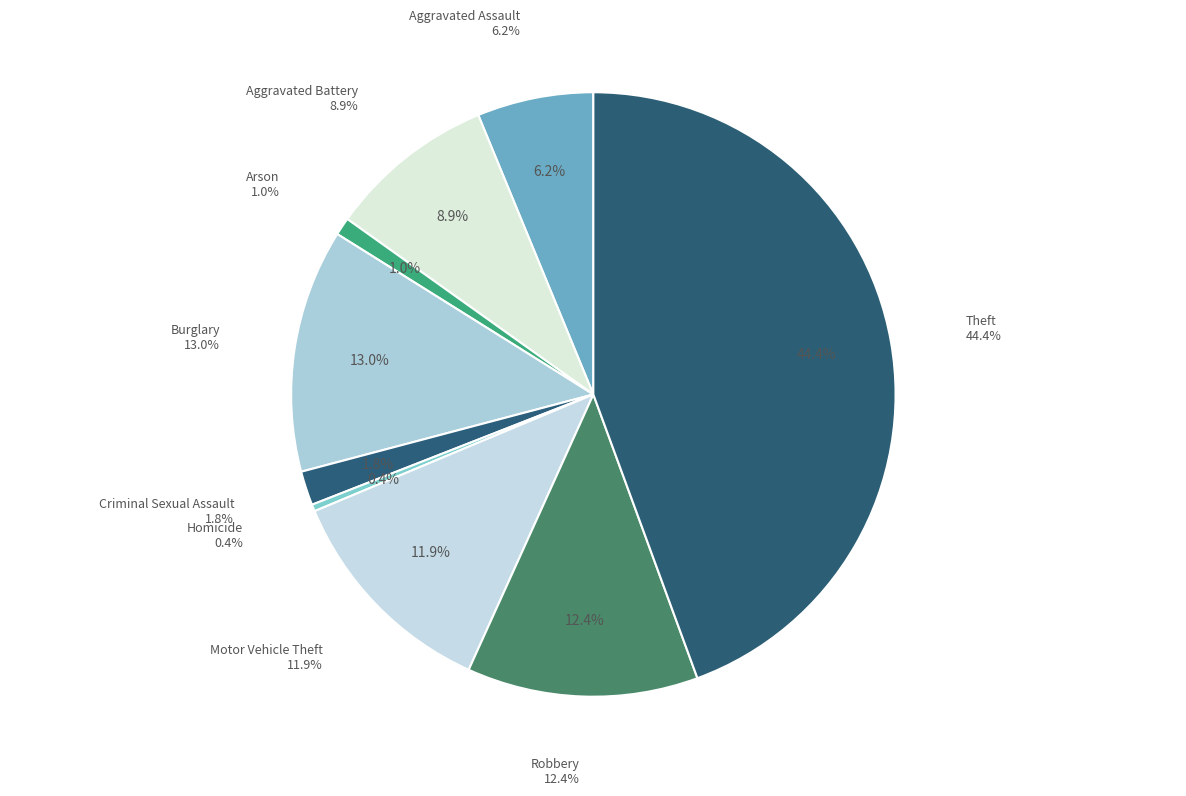

How much of the chart is everything except Criminal Sexual Assault?

98.2%